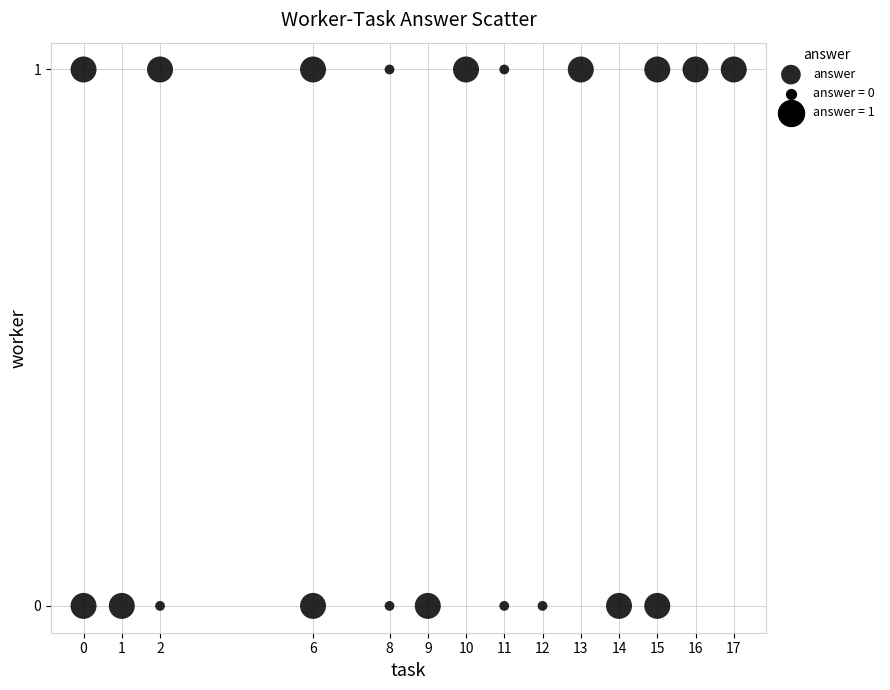

What is the range of X values (max minus min)?

17